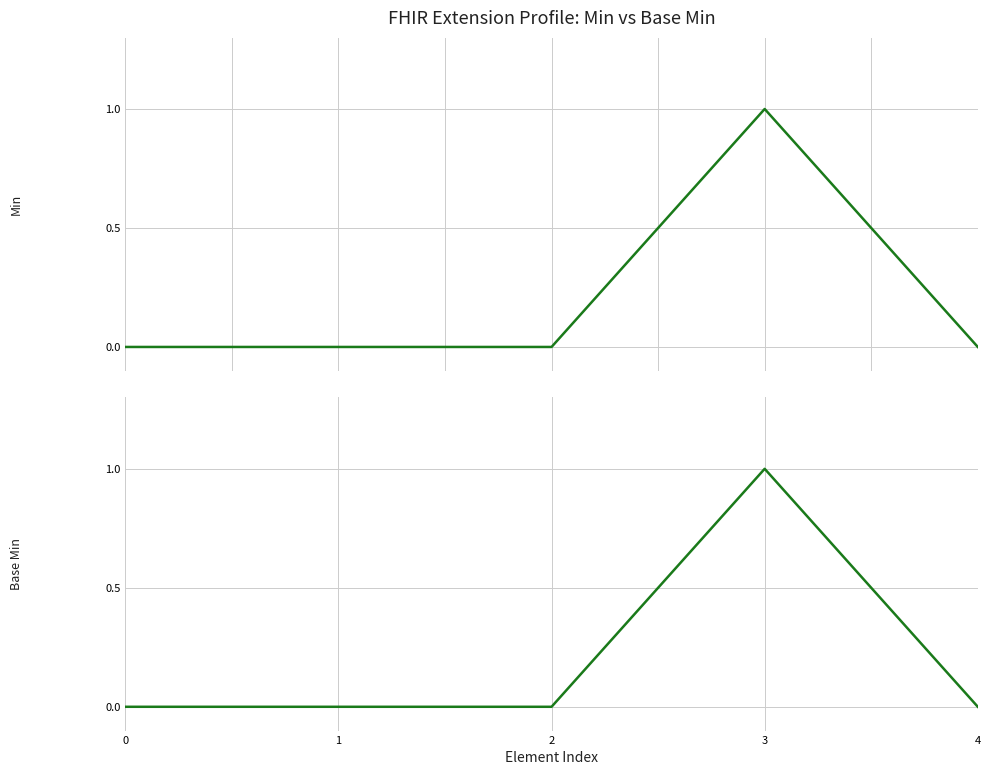

Which series has the widest spread of values?

Min